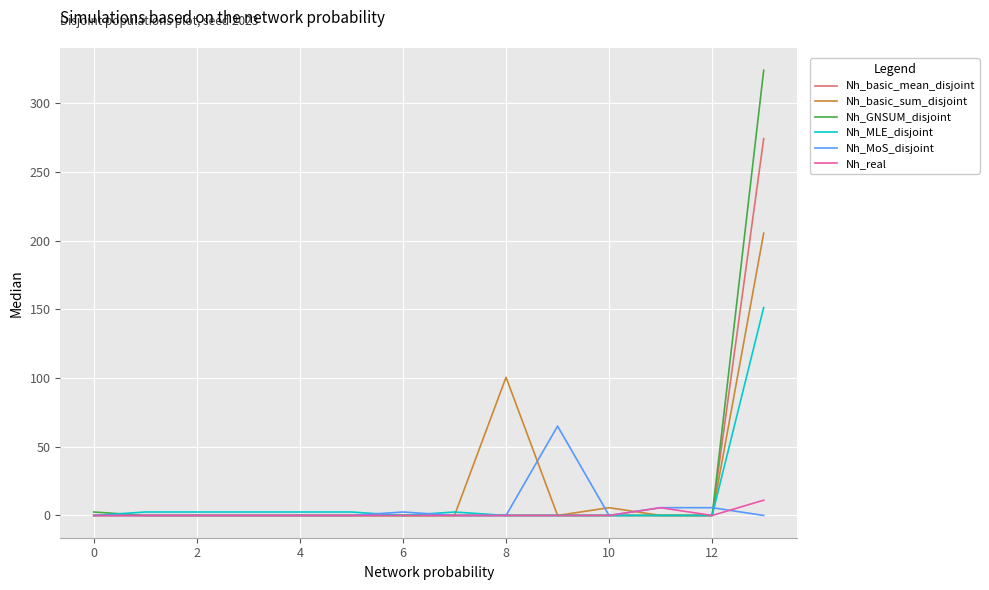

How many categories are shown in the chart?

14